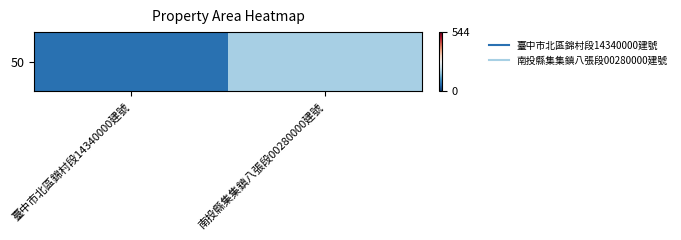

True or false: the data shows 96.0 at 臺中市北區錦村段14340000建號.

False